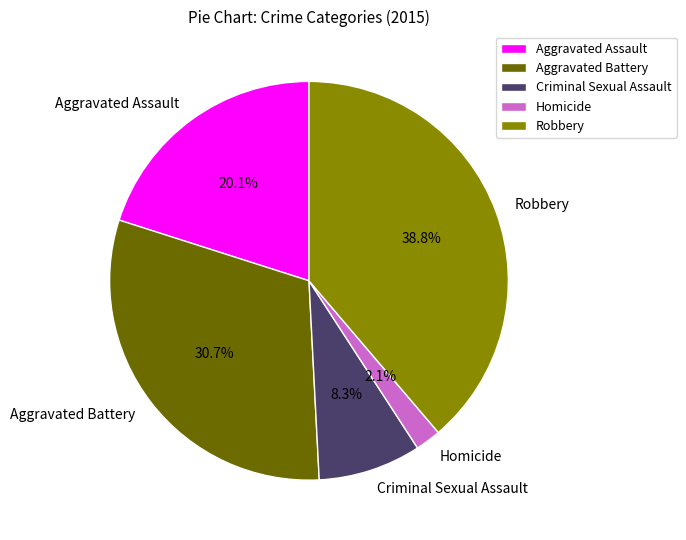

Count the number of slices in the pie.

5